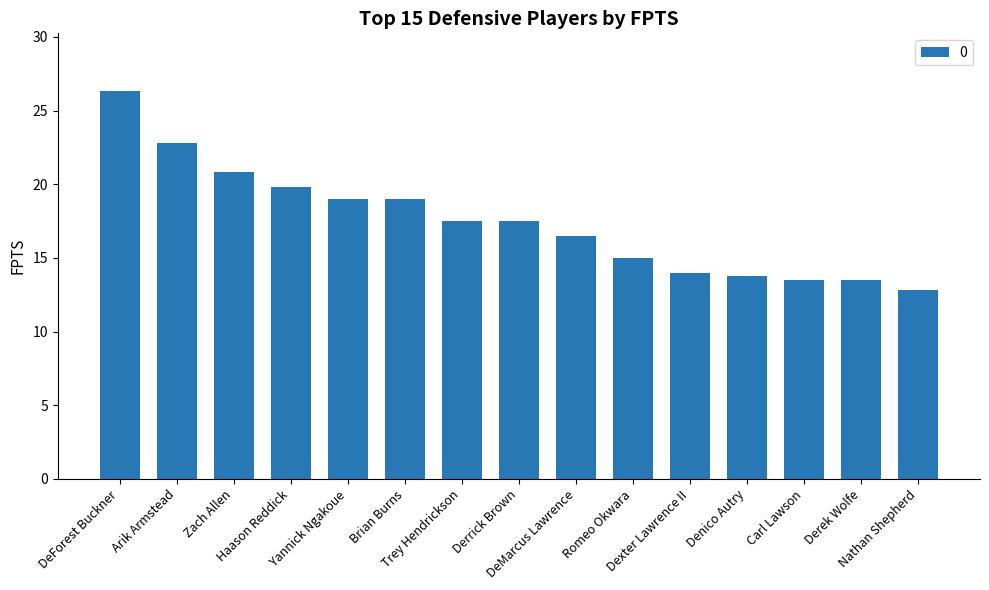

True or false: the data shows 14.0 at Dexter Lawrence II.

True